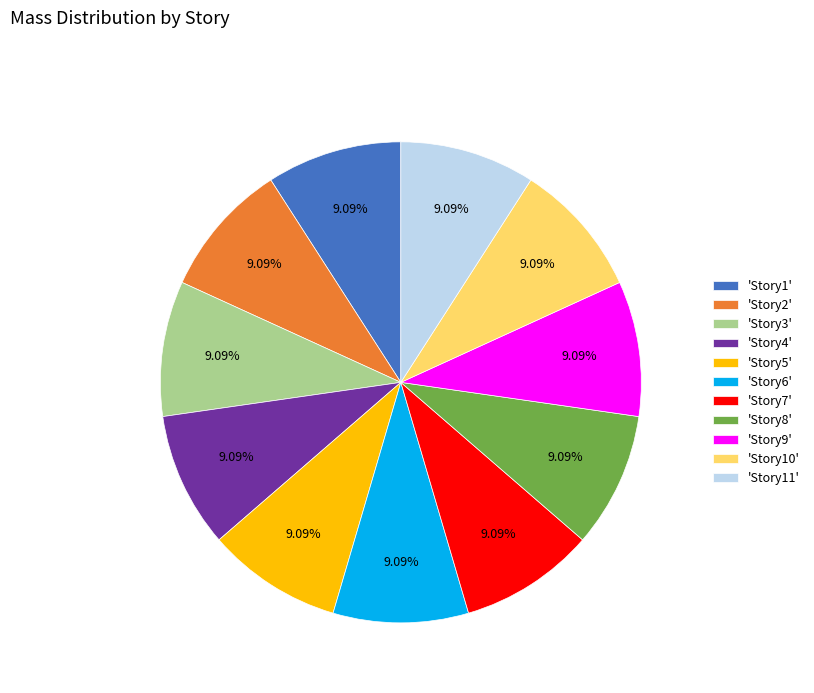

Do 'Story10' and 'Story1' together represent more than half of the pie?

No